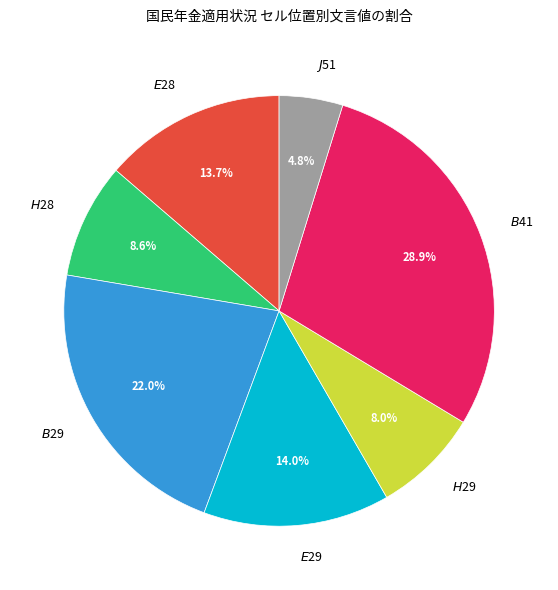

To the nearest percent, what is the difference between the largest and smallest slice percentages?

24%